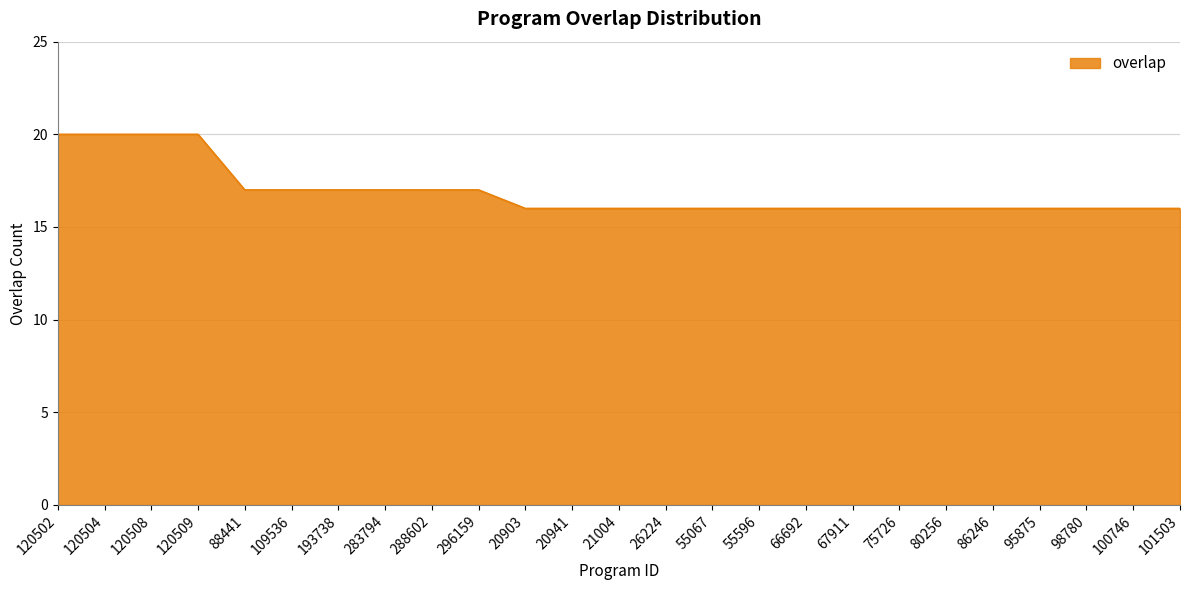

What is the minimum value shown in the chart?

16